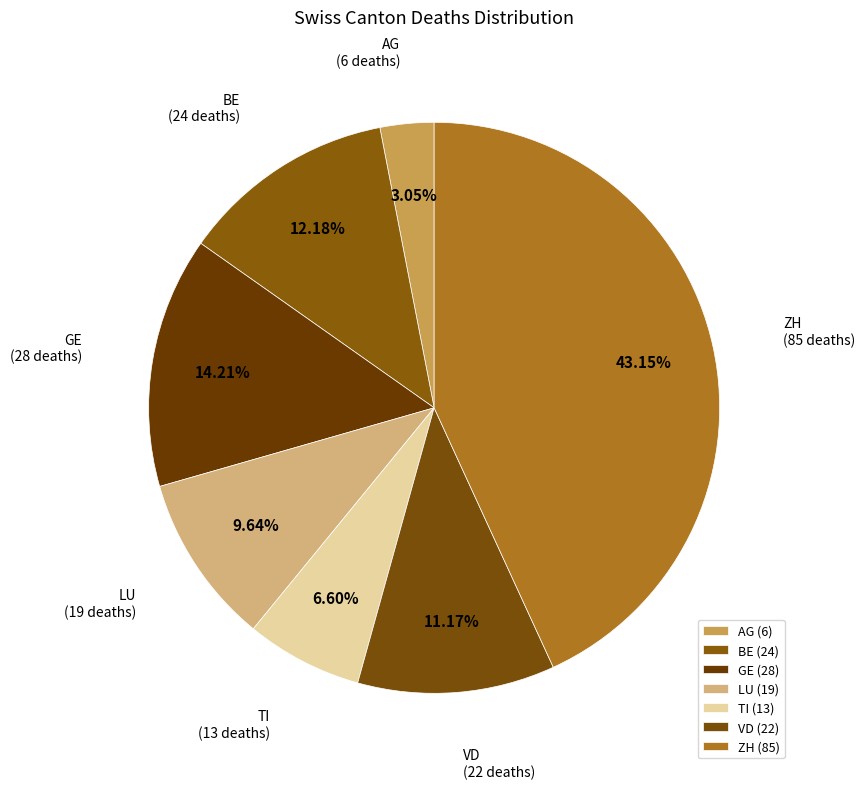

Does any single category account for the majority?

No